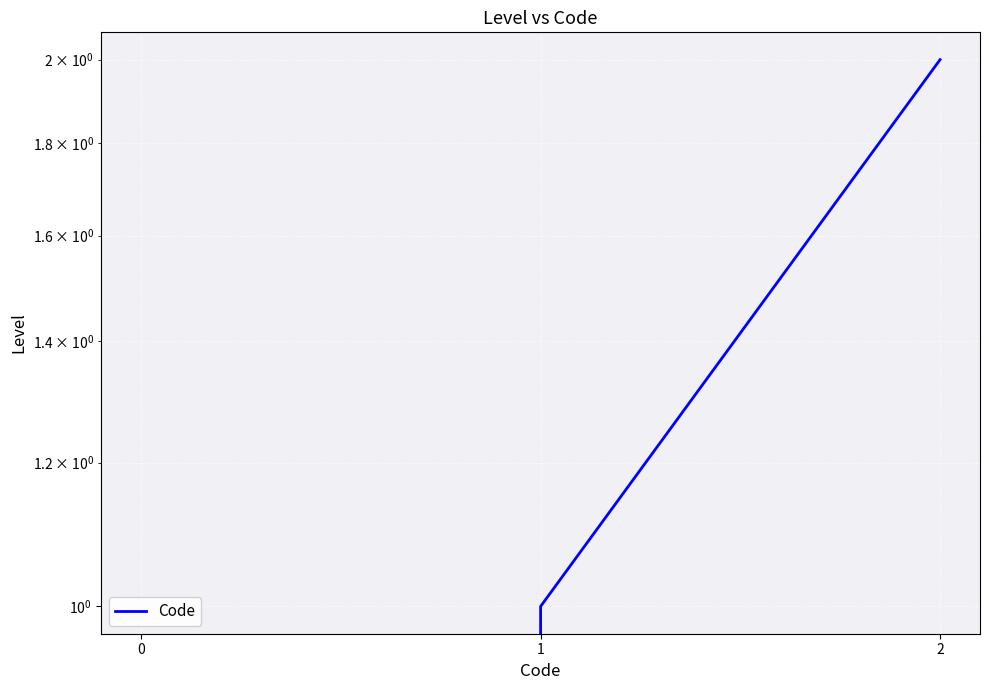

Reading right to left, transcribe all the data shown in this chart.

2	1	0